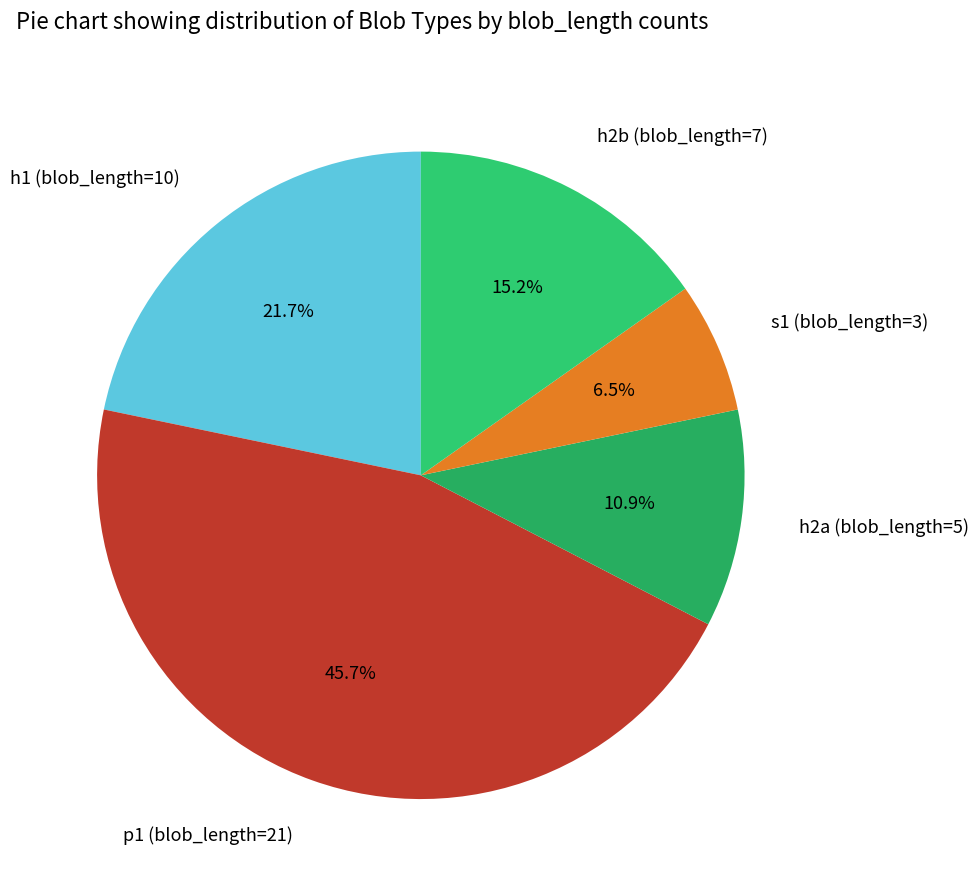

To the nearest percent, what is the difference between the h1 (blob_length=10) and p1 (blob_length=21) slice percentages?

24%